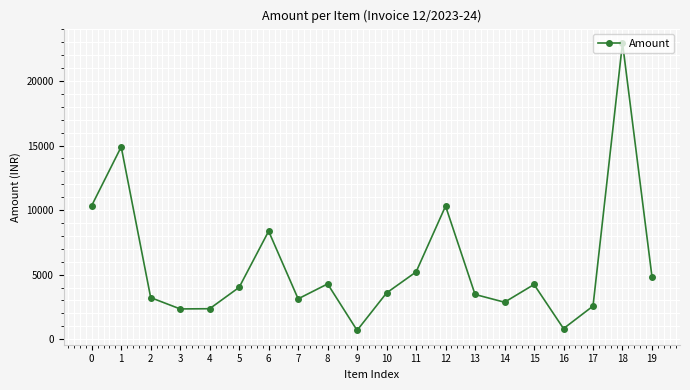

What is the change in value from 0 to 18?

+12597.0